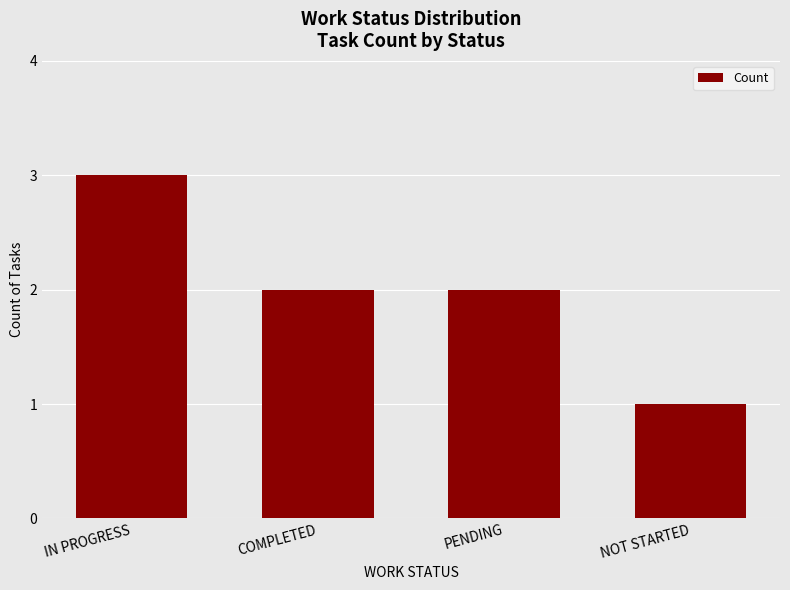

What is the label of the 1st bar from the left?

IN PROGRESS